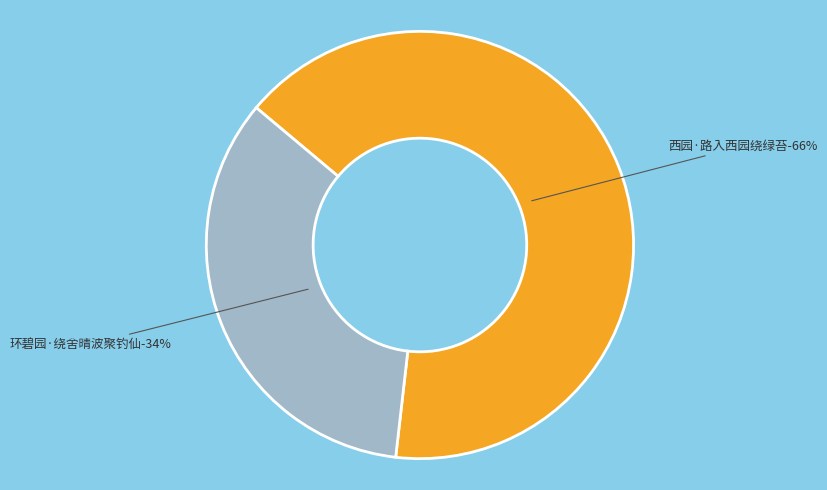

What percentage do 西园·路入西园绕绿苔 and 环碧园·绕舍晴波聚钓仙 together represent?

100.0%